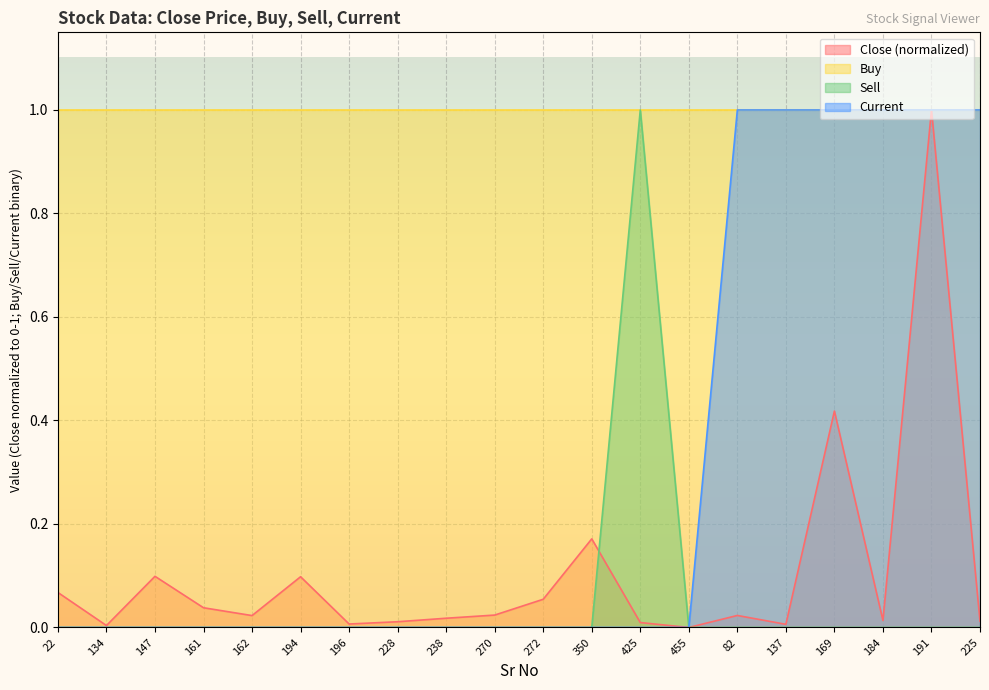

True or false: Sell has more than 1 interior local peaks.

False